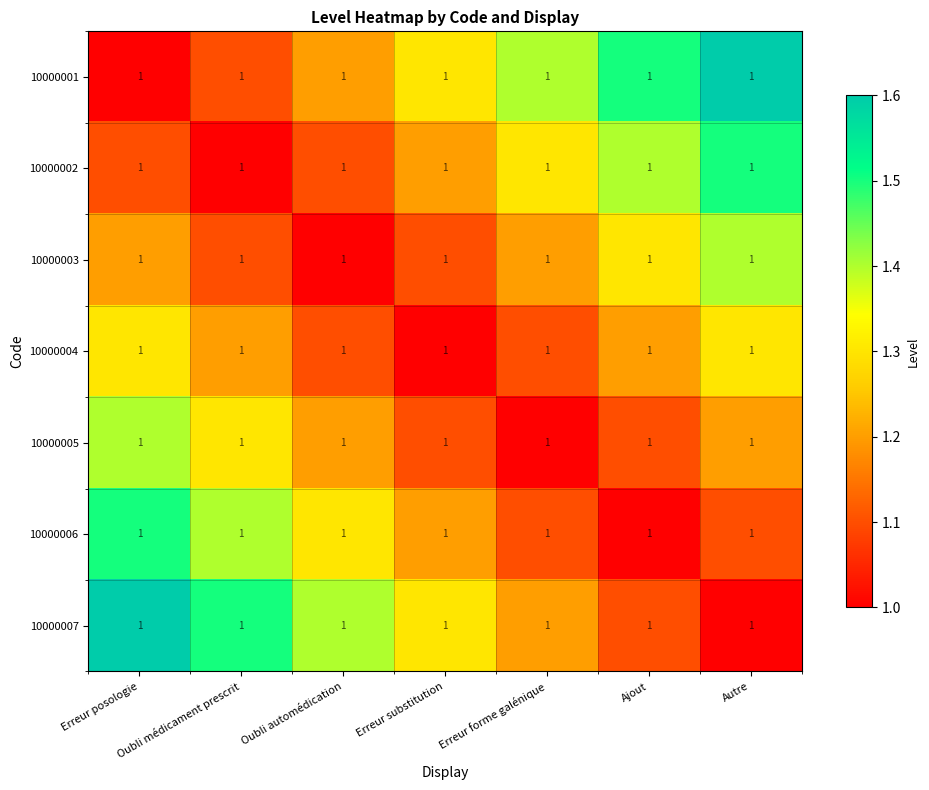

What is the lowest value of the 10000001 series?

1.0